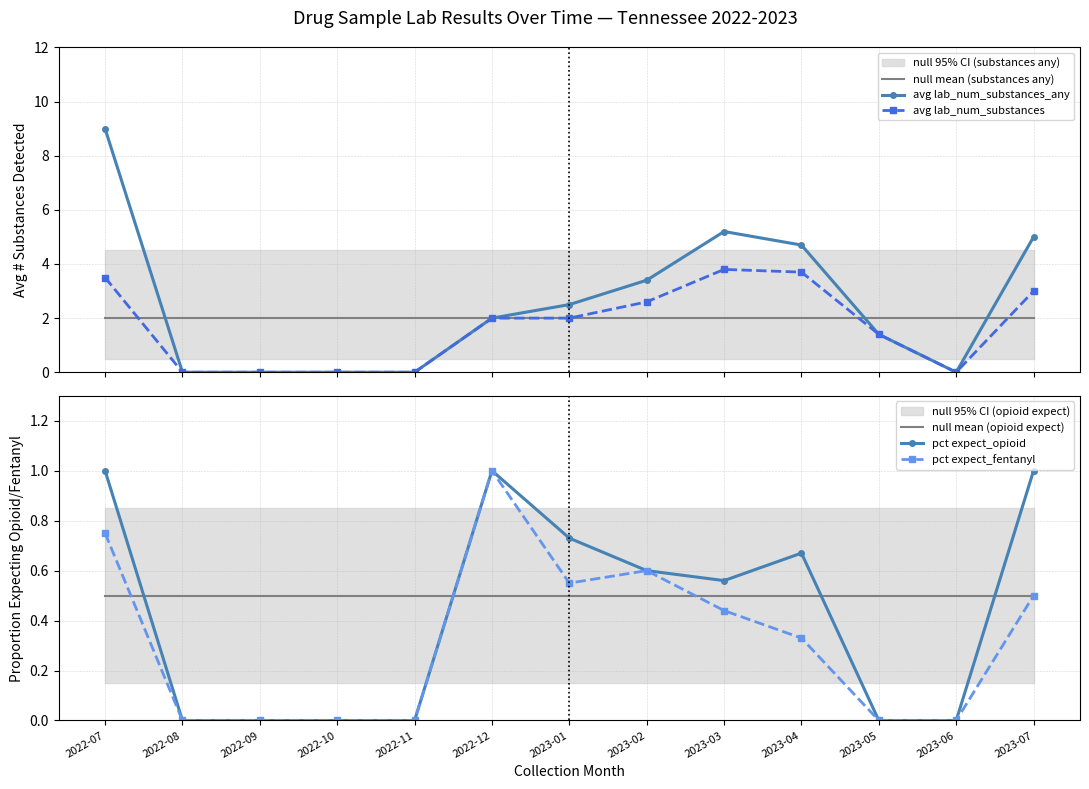

What is the label of the 5th point from the right?

2023-03